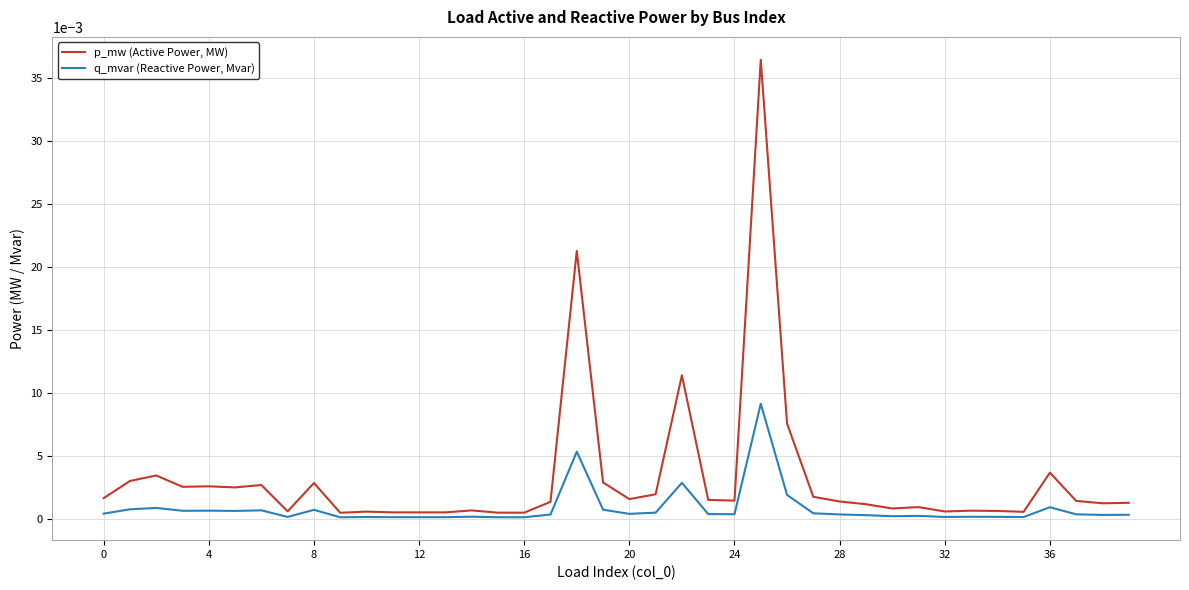

Which series has the largest total across all categories?

p_mw (Active Power, MW)